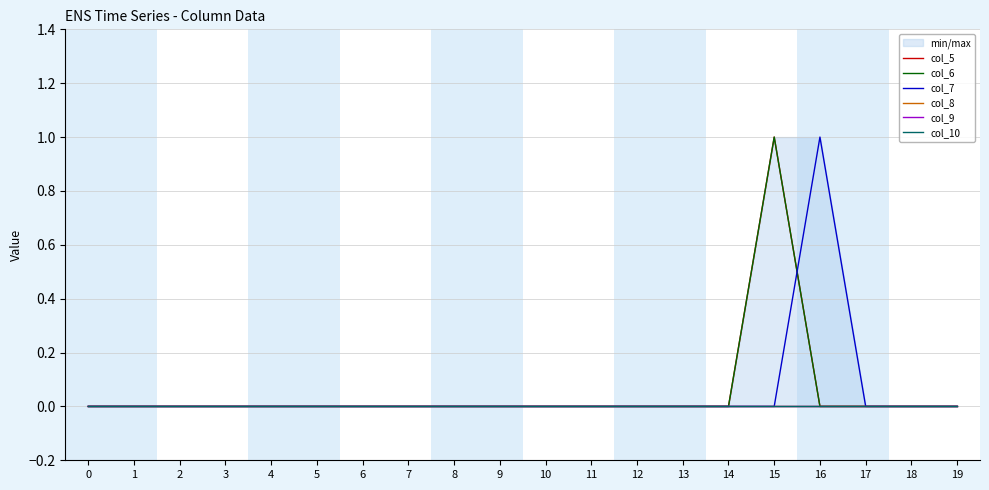

Where is the first local maximum for col_7?

16